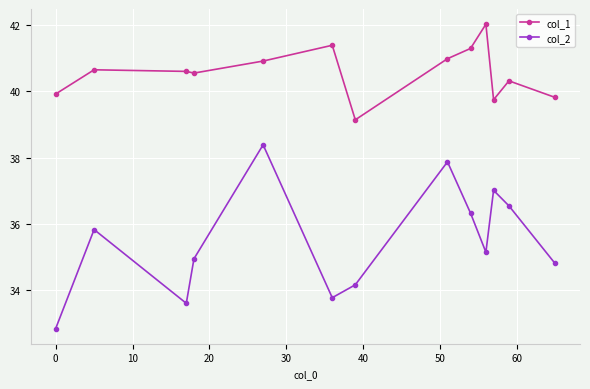

True or false: col_1 has more than 1 points higher than both neighbors.

True